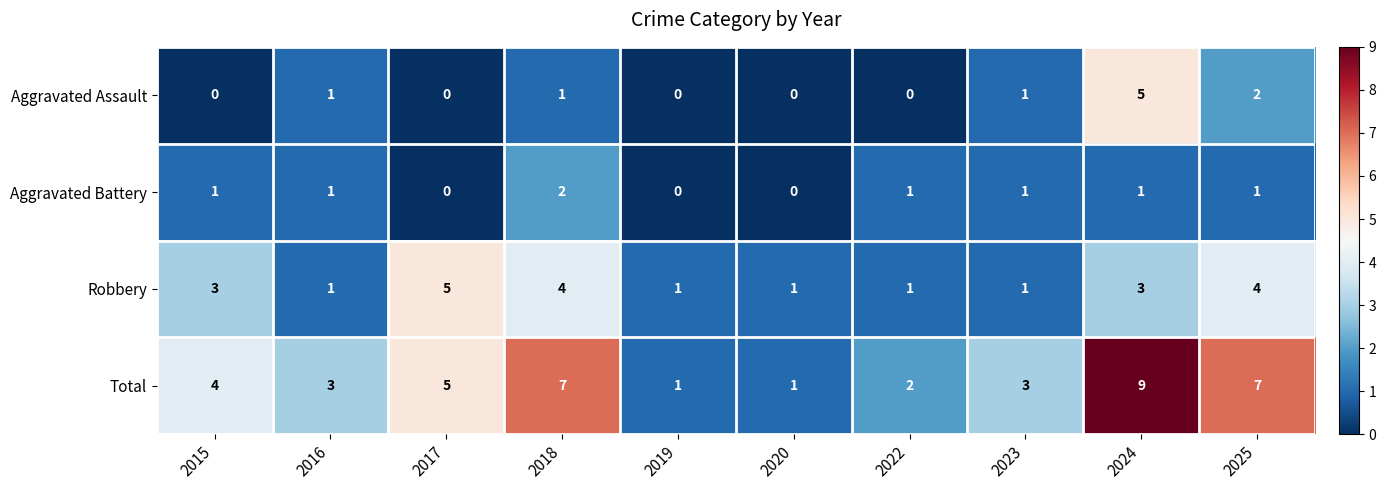

Count the Total values in the range 2 to 7.

7